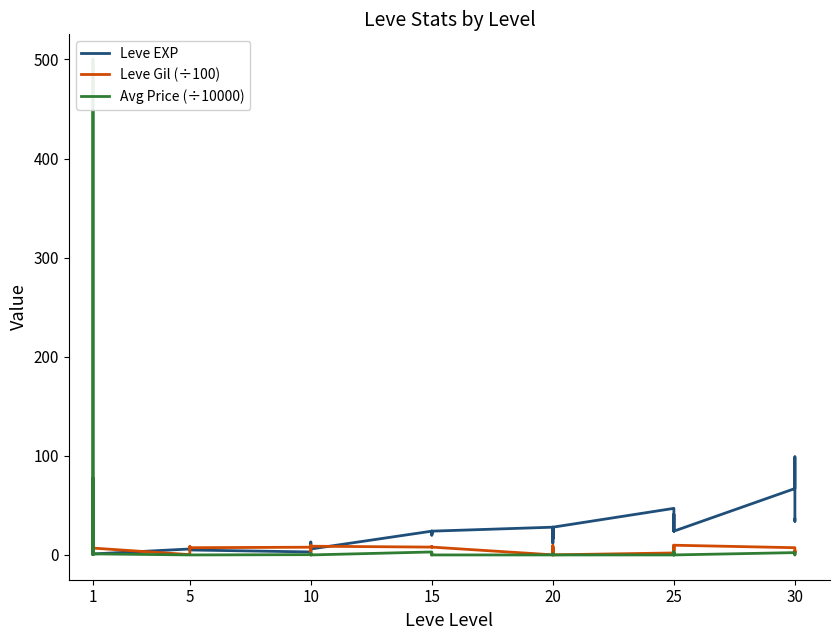

Does the chart display data point markers on the line(s)?

No